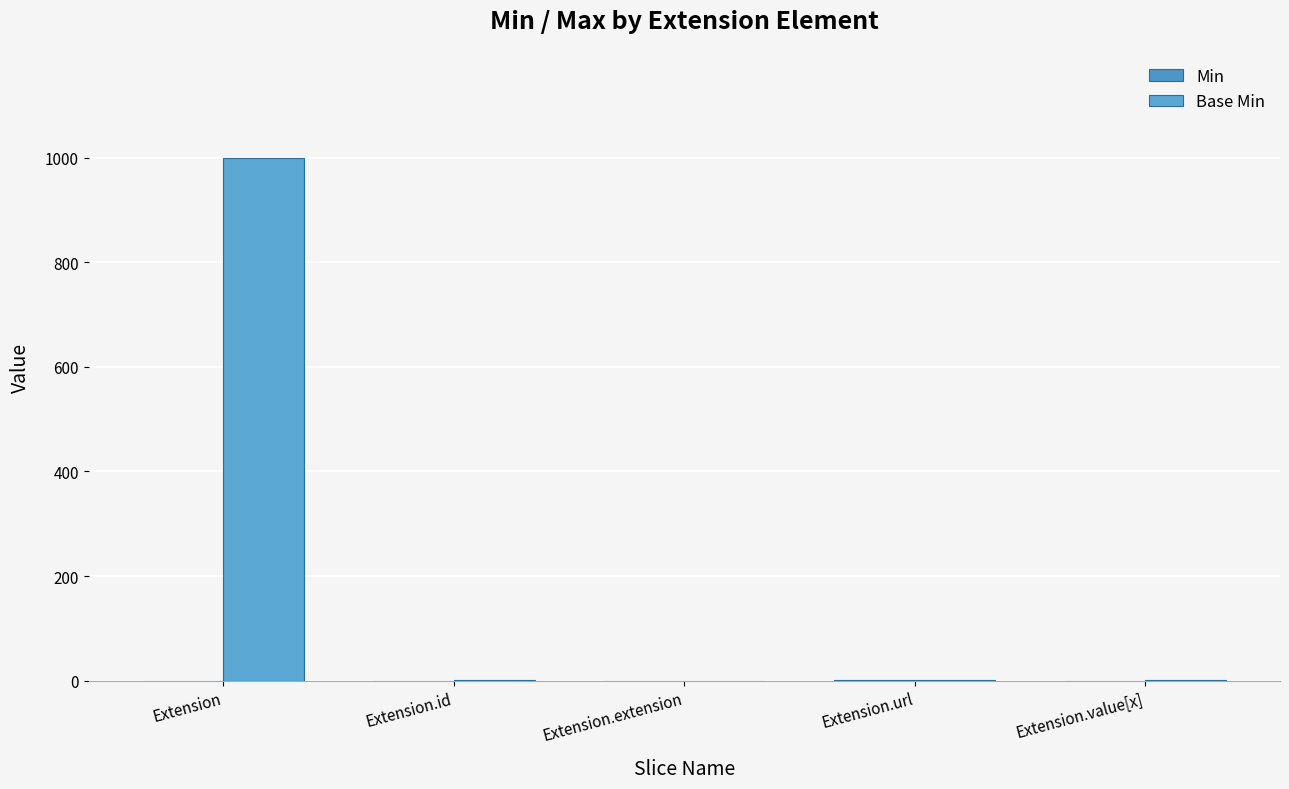

Rank the series by their maximum value, from lowest to highest.

Min, Base Min